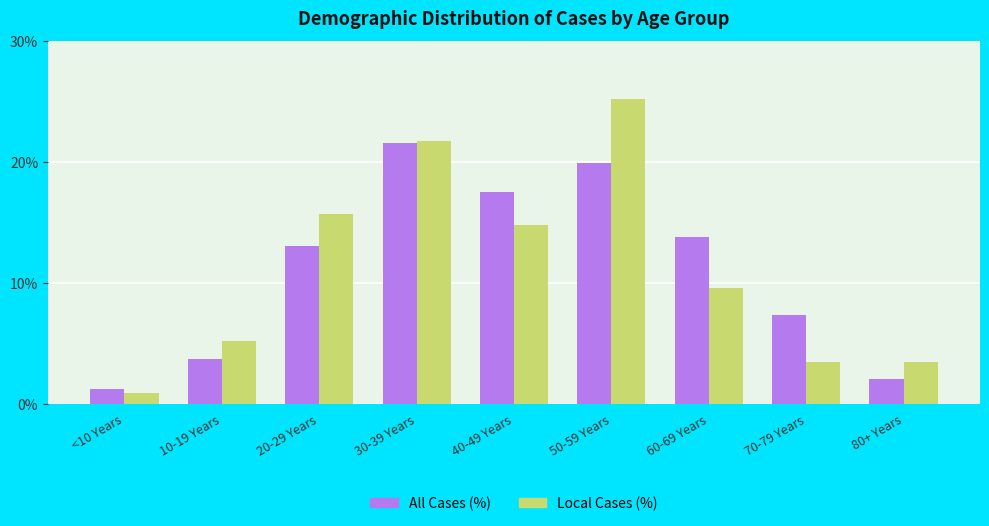

At which category is the sum across all series the highest?

50-59 Years